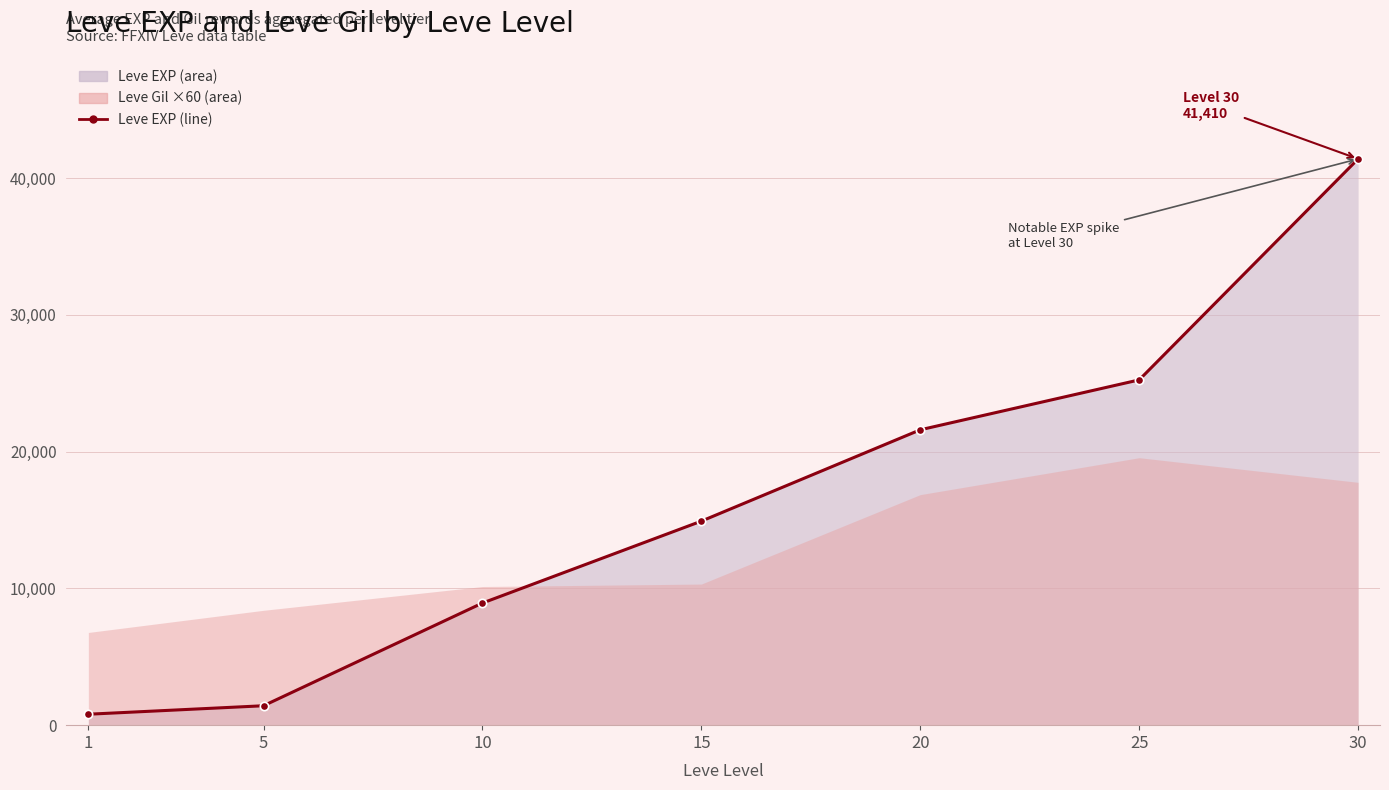

Reading left to right, list all the values displayed in this chart.

800	1420	8930	14920	21600	25250	41410